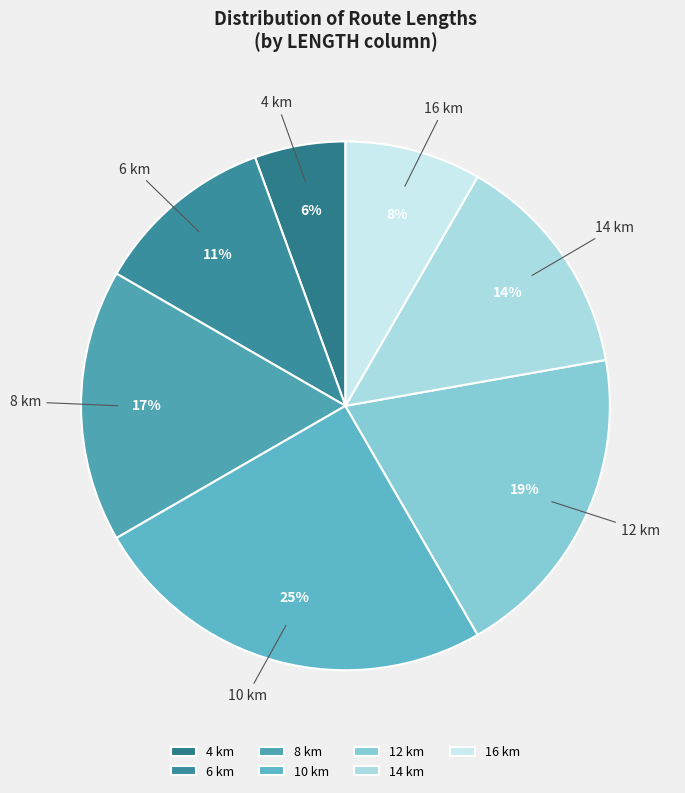

Count the number of slices in the pie.

7